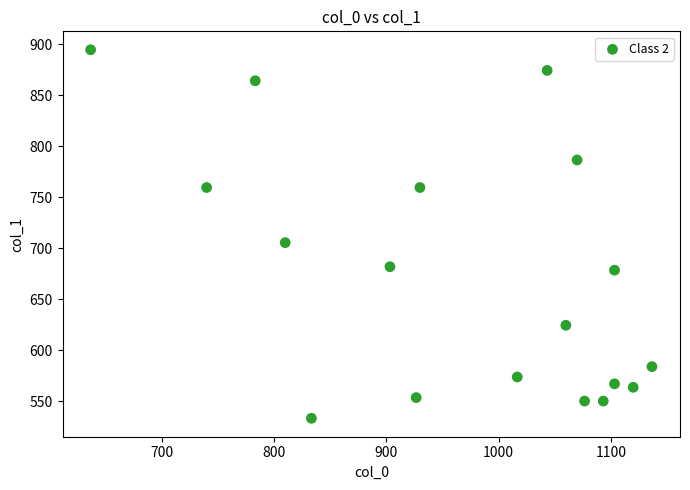

What Y value in the scatter plot is closest to 713?

705.4